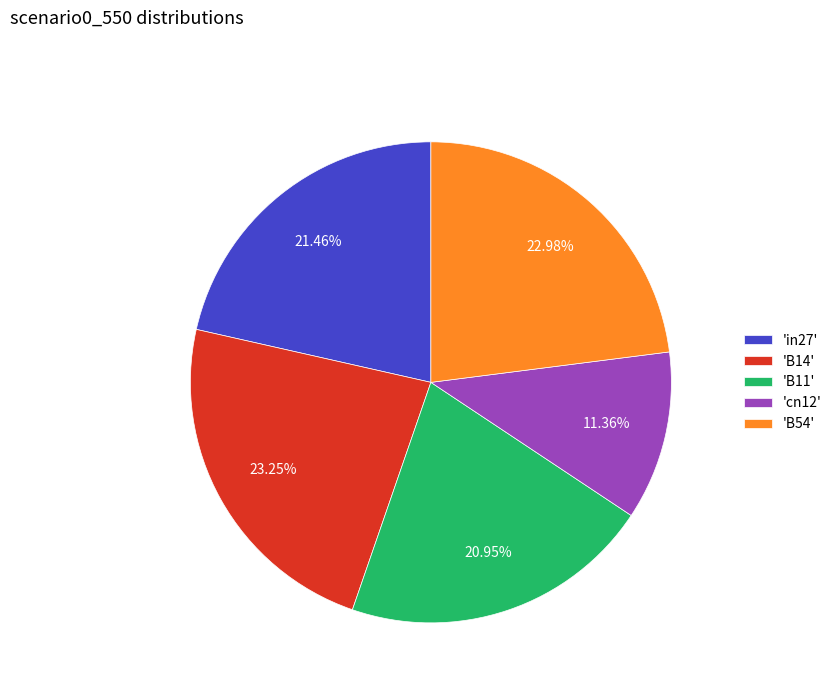

Is there a majority slice in this chart?

No